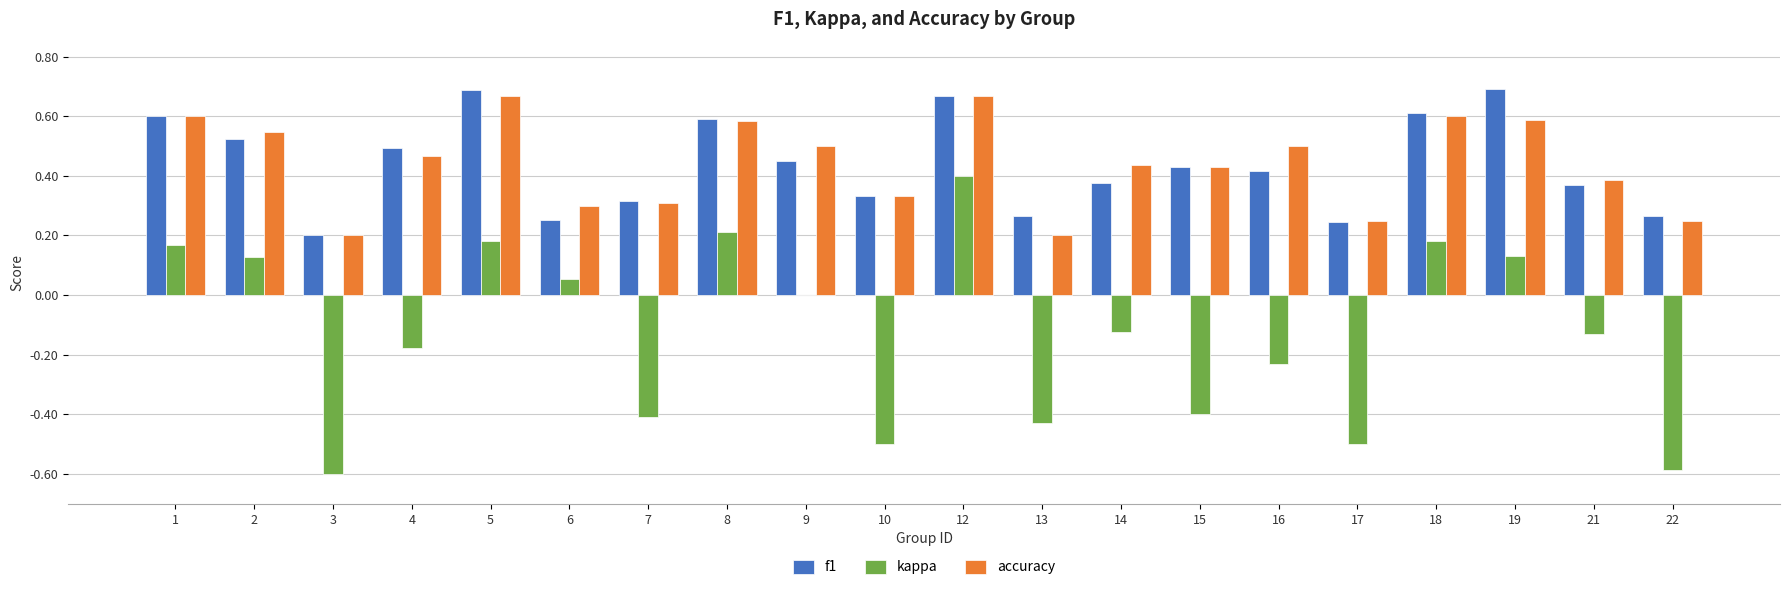

Read the kappa value at 3.

-0.6